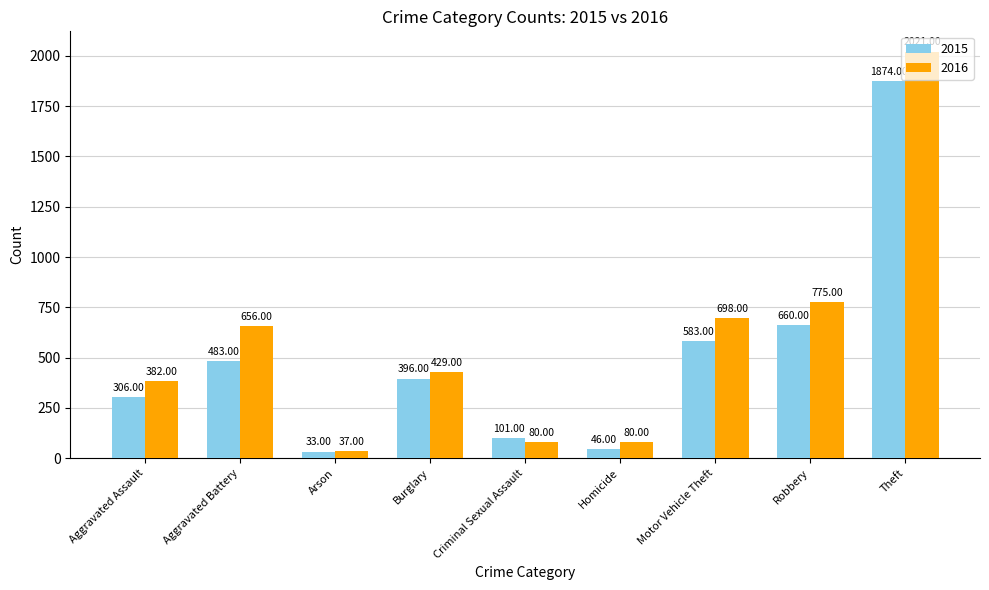

Count the number of categories in the chart.

9